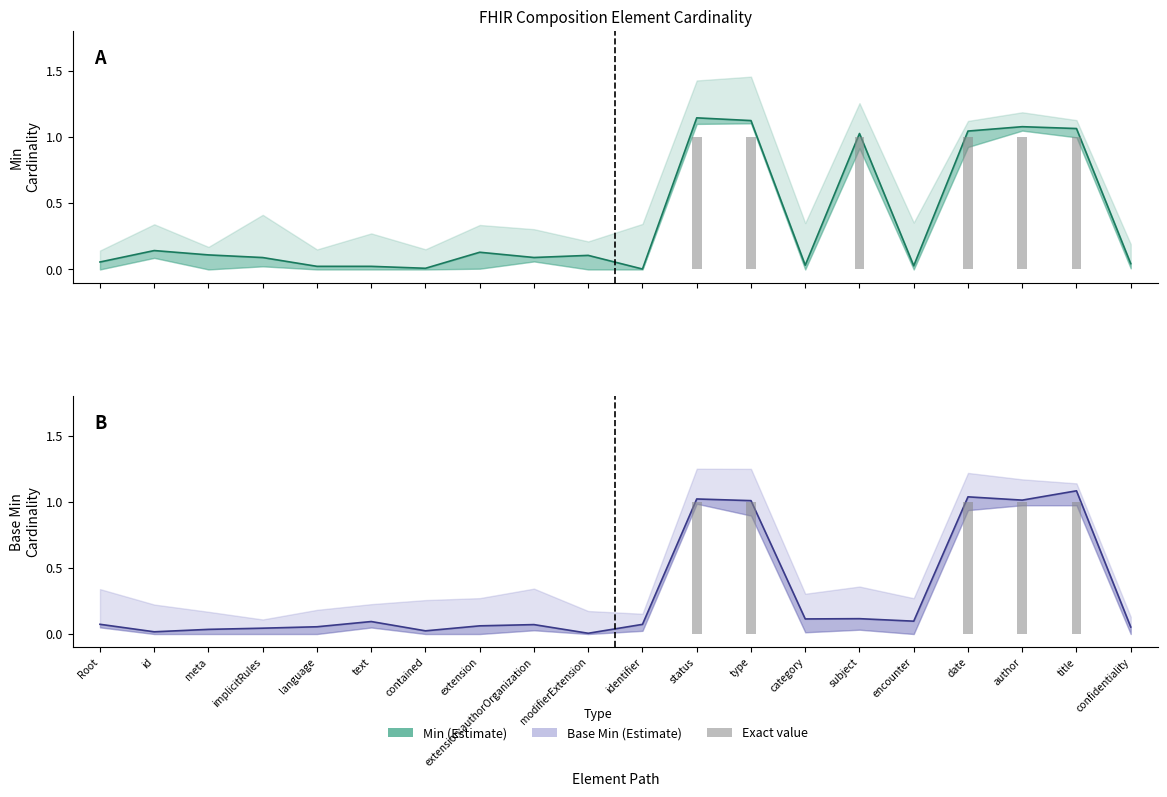

The Min series shows 0.0 at modifierExtension. True or false?

False